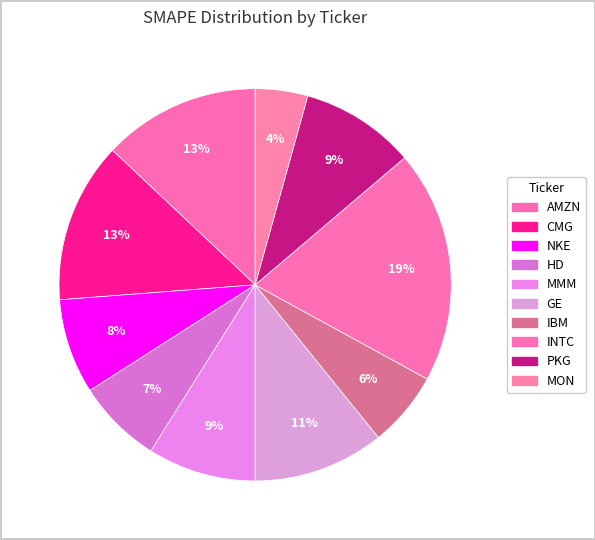

To the nearest percent, what is the combined percentage of AMZN and HD?

20%